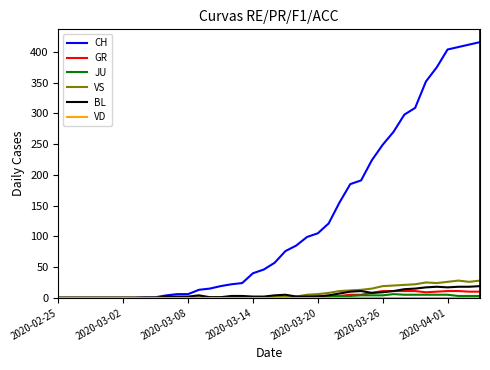

Which series has the widest spread of values?

CH